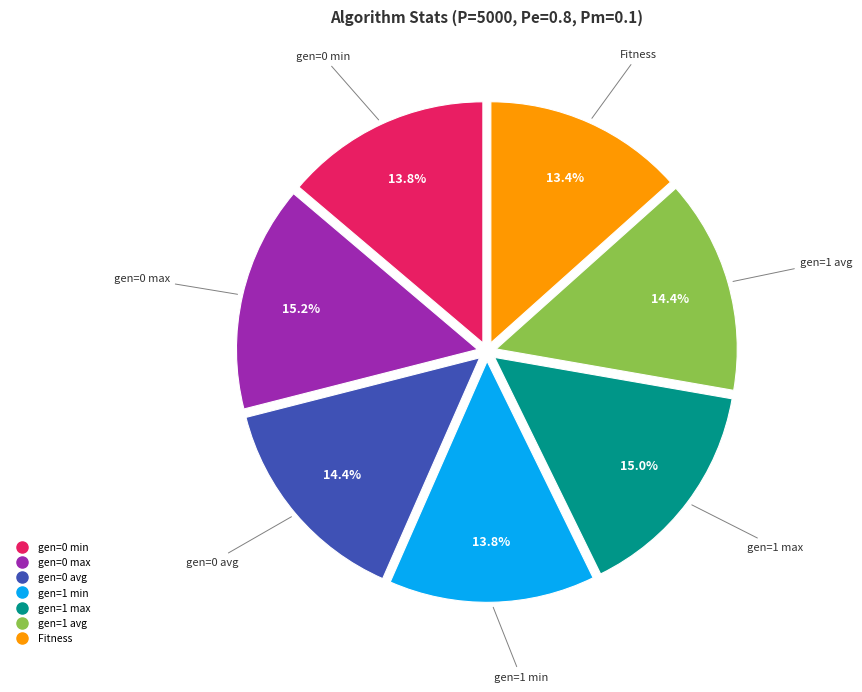

To the nearest percent, what is the combined percentage of gen=1 max and gen=0 max?

30%